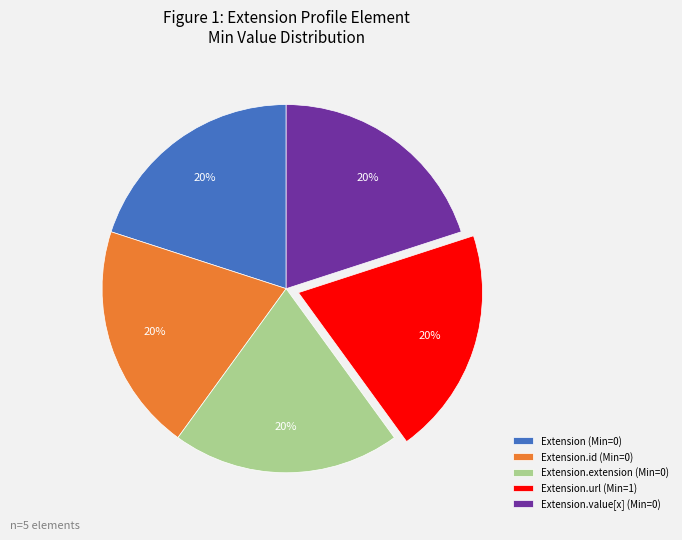

What is the ratio of the value at Extension (Min=0) to the value at Extension.value[x] (Min=0)?

1.0